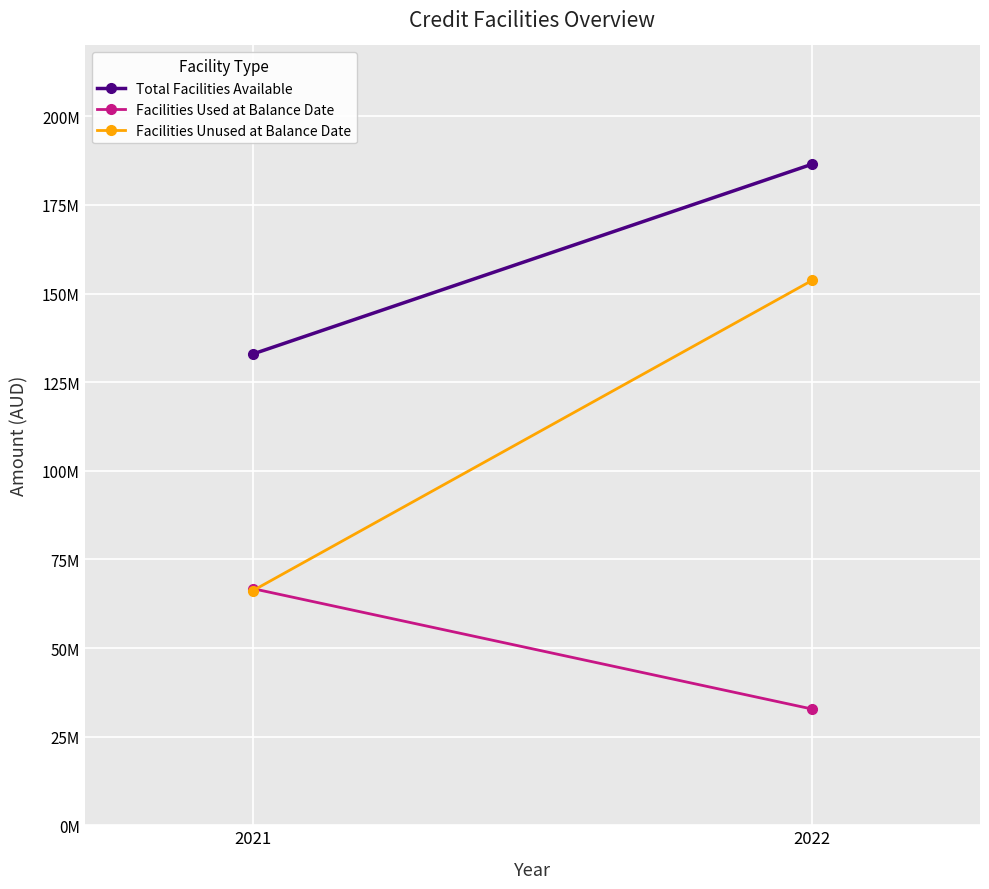

True or false: Total Facilities Available has a value of 132926130 at 2021.

True